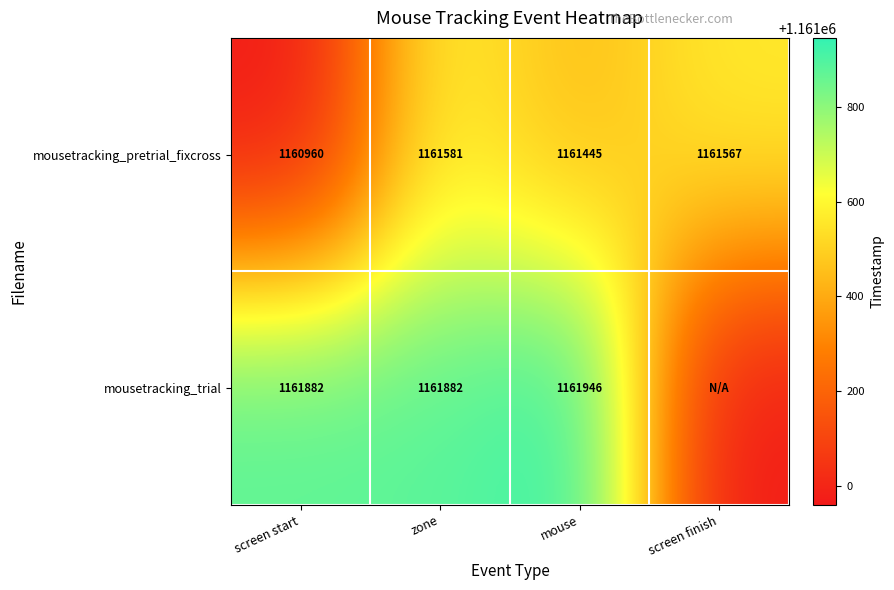

Between mouse and screen start, which is larger?

mouse